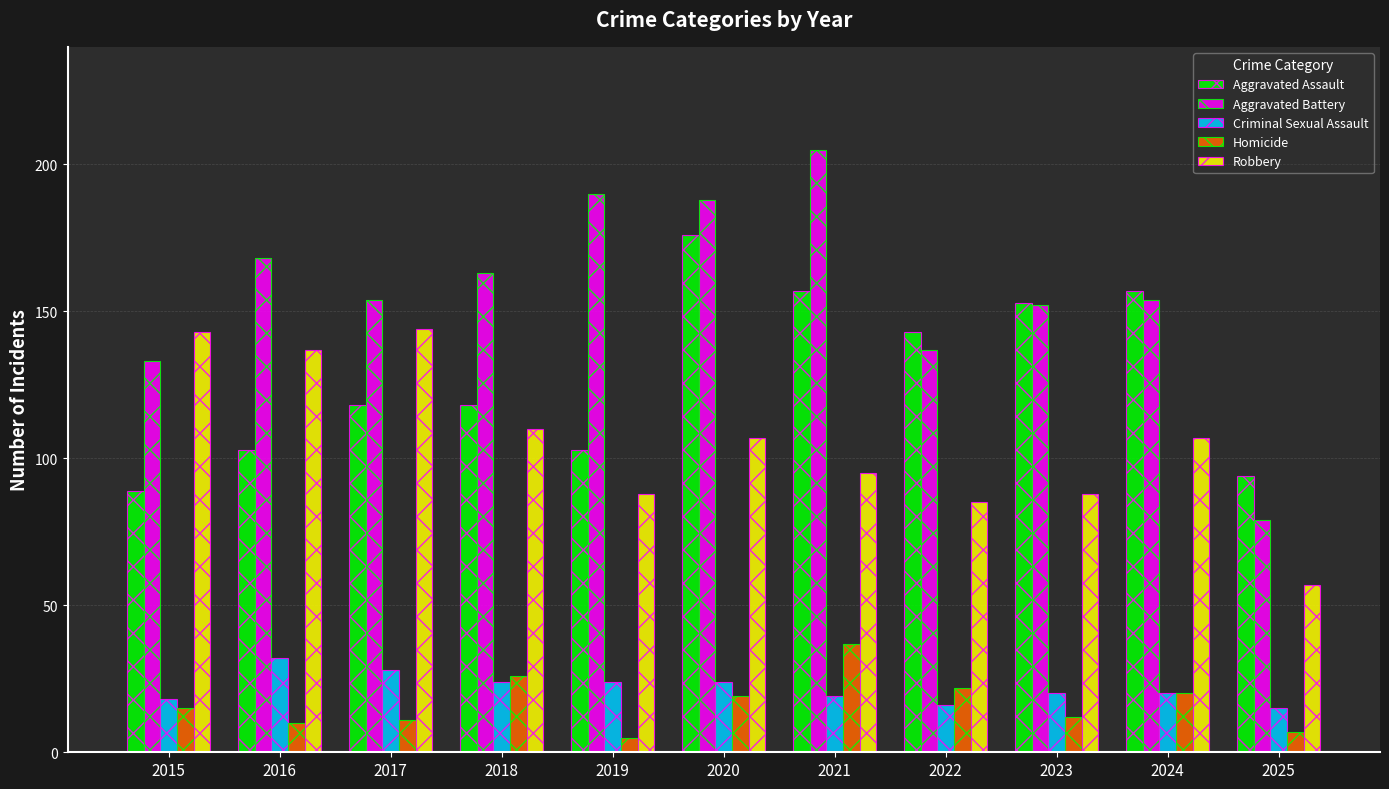

True or false: Aggravated Battery has a value of 190 at 2019.

True